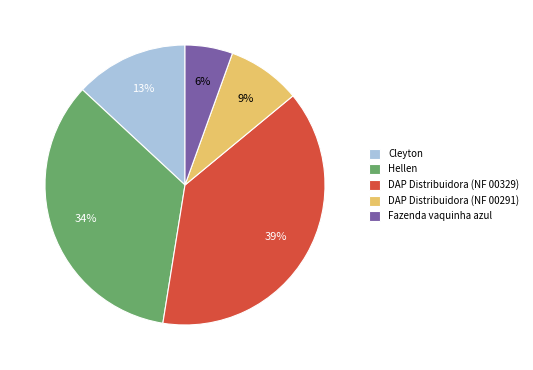

Which category has the smallest portion of the pie?

Fazenda vaquinha azul